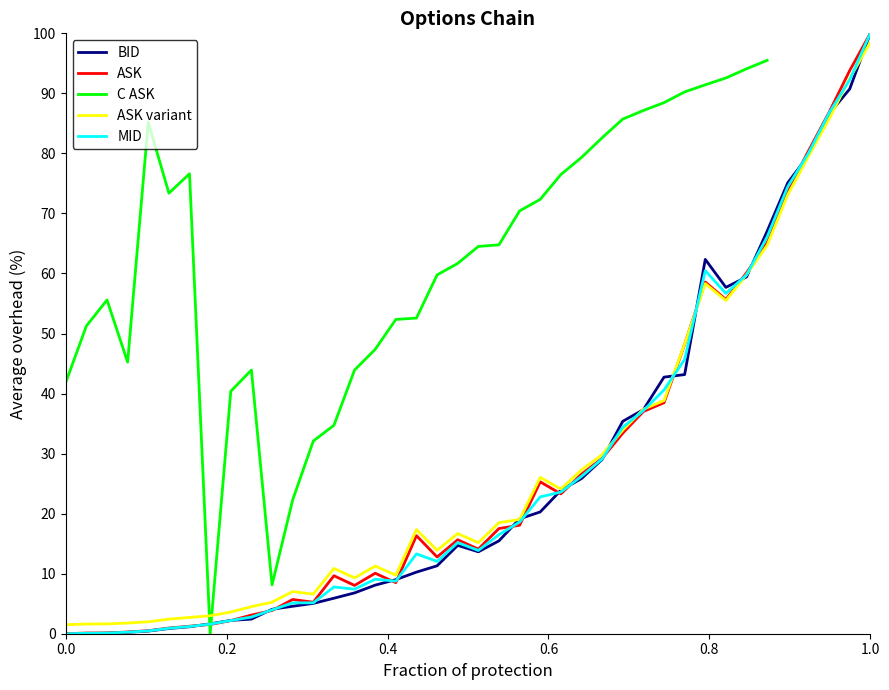

What is the maximum value for ASK?

100.0